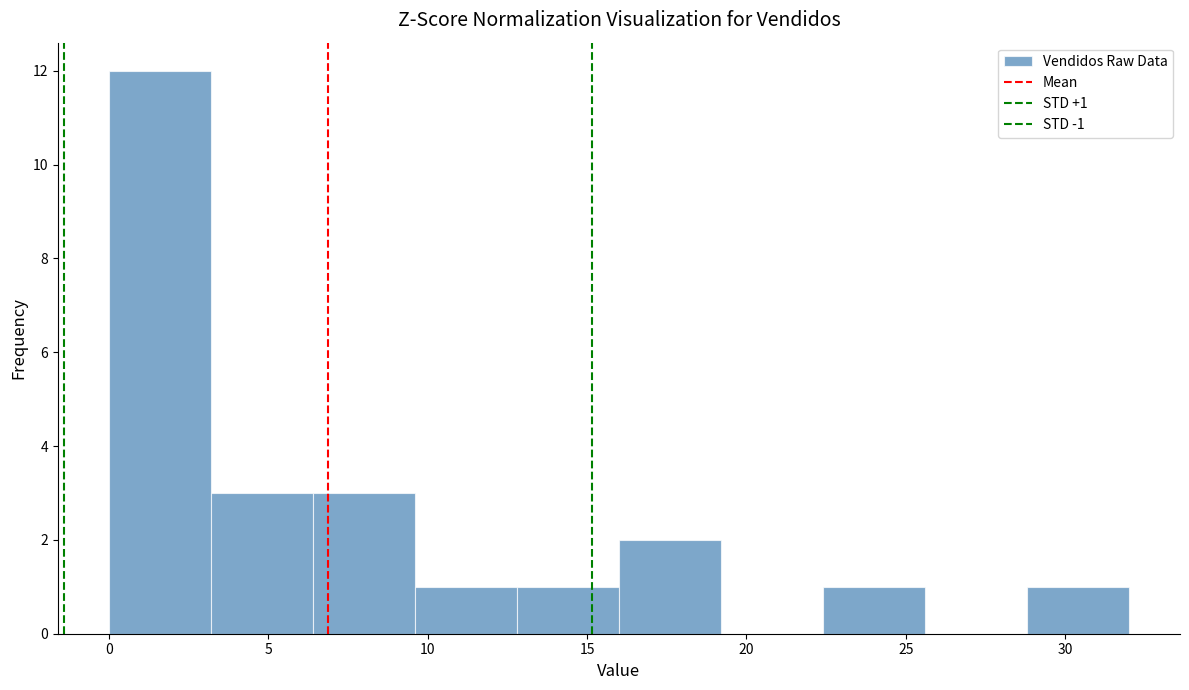

Which range on the x-axis has the tallest bar?

0.0 to 3.2